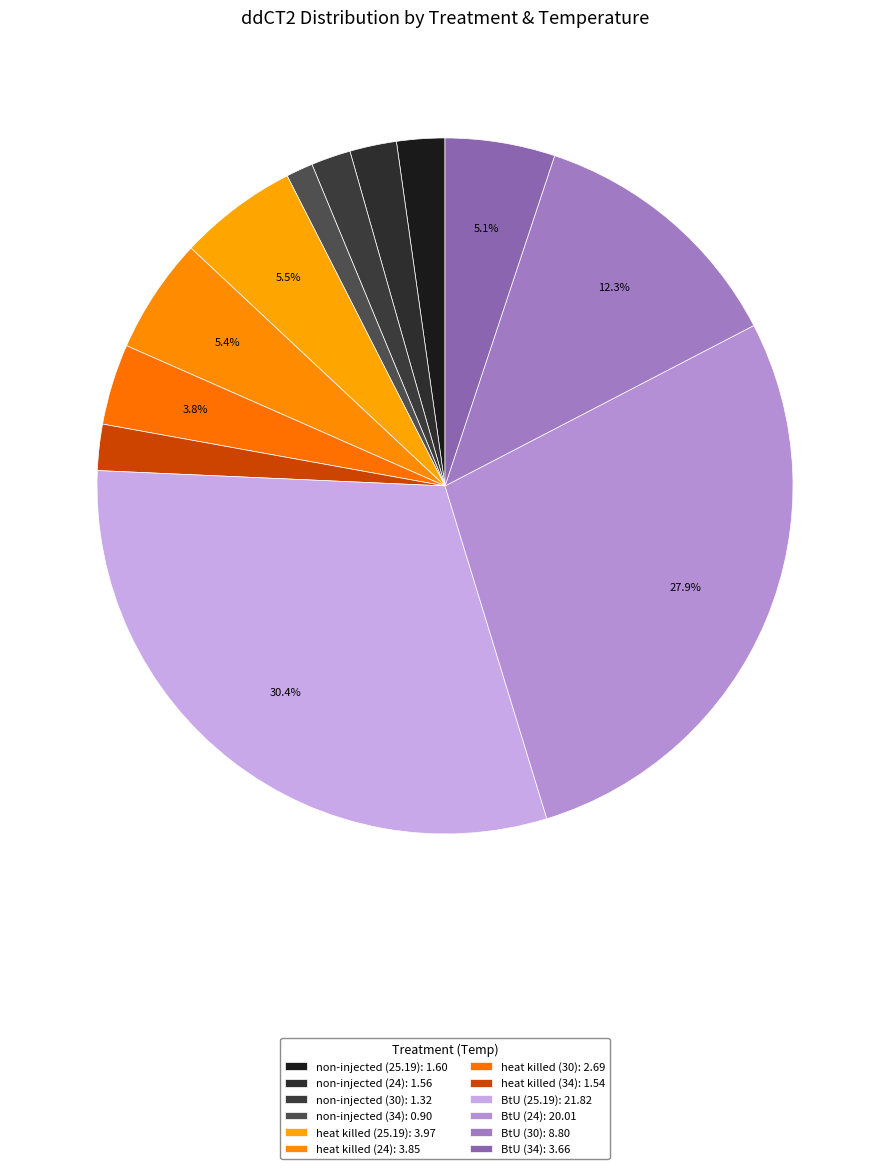

How many segments does this pie chart have?

12